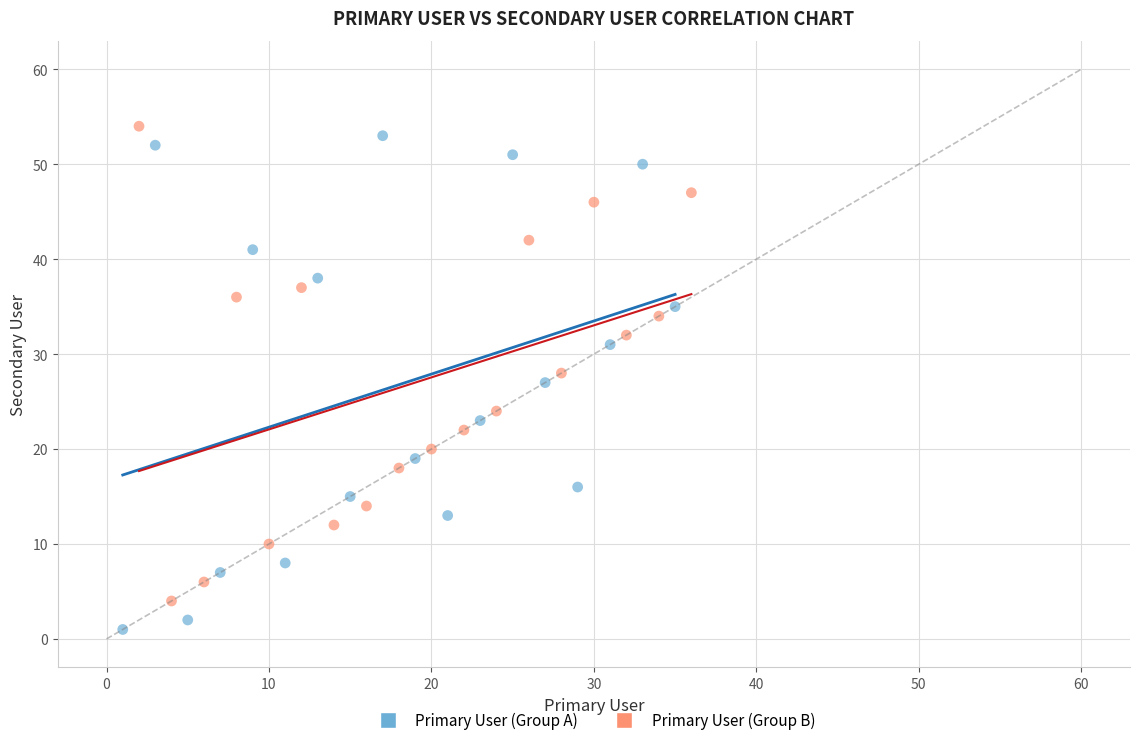

Which series contains the lowest Y value?

Primary User (Group A)